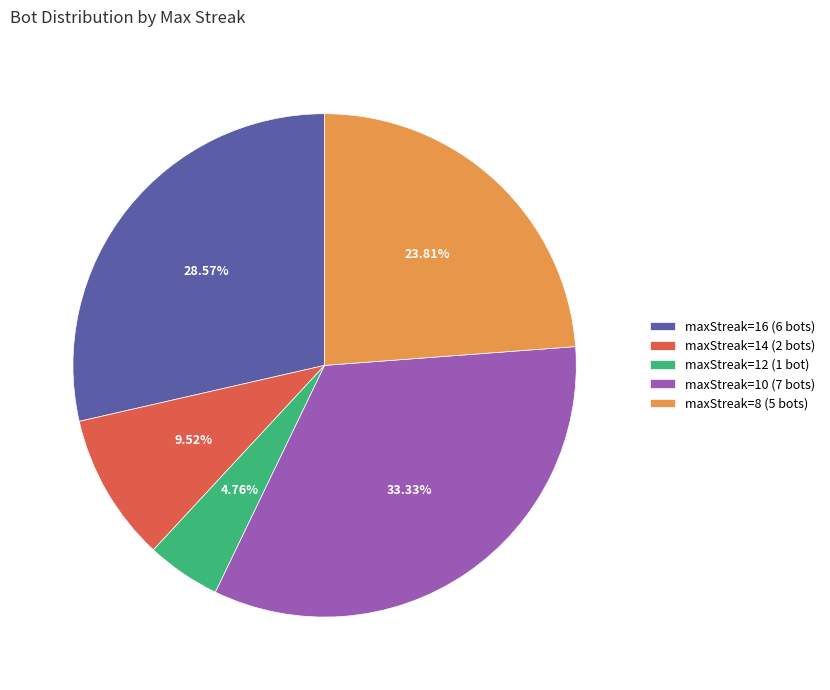

Is there a majority slice in this chart?

No